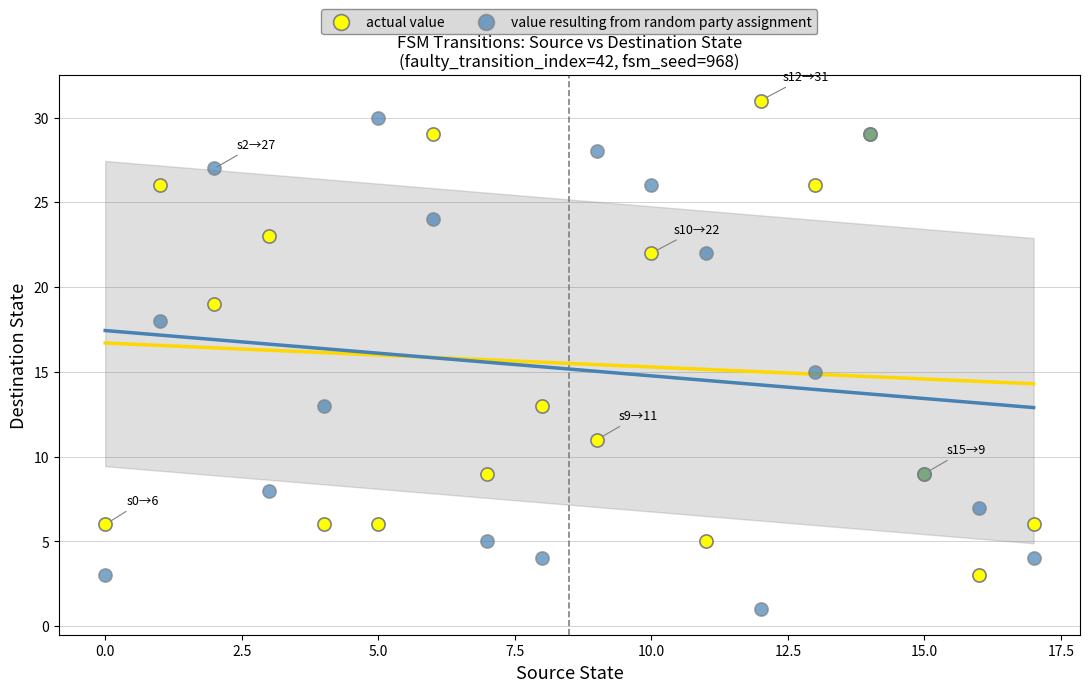

Which series contains the lowest Y value?

value resulting from random party assignment